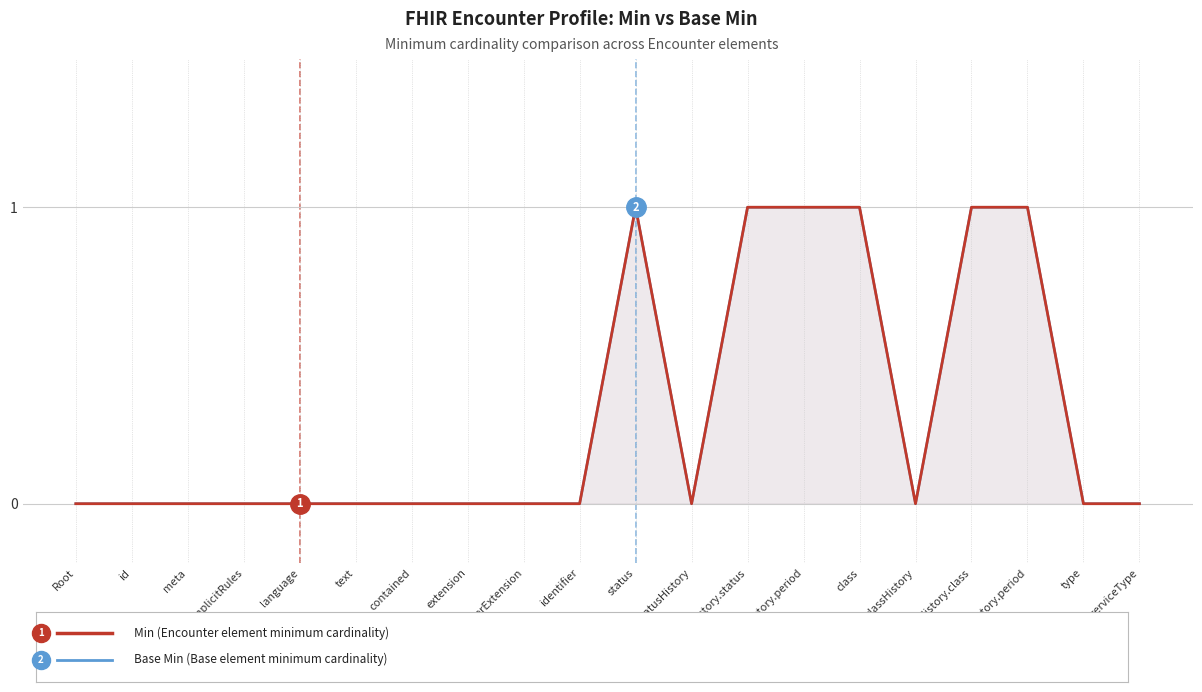

Is it true that Min (Encounter element cardinality) equals 0 at classHistory?

True